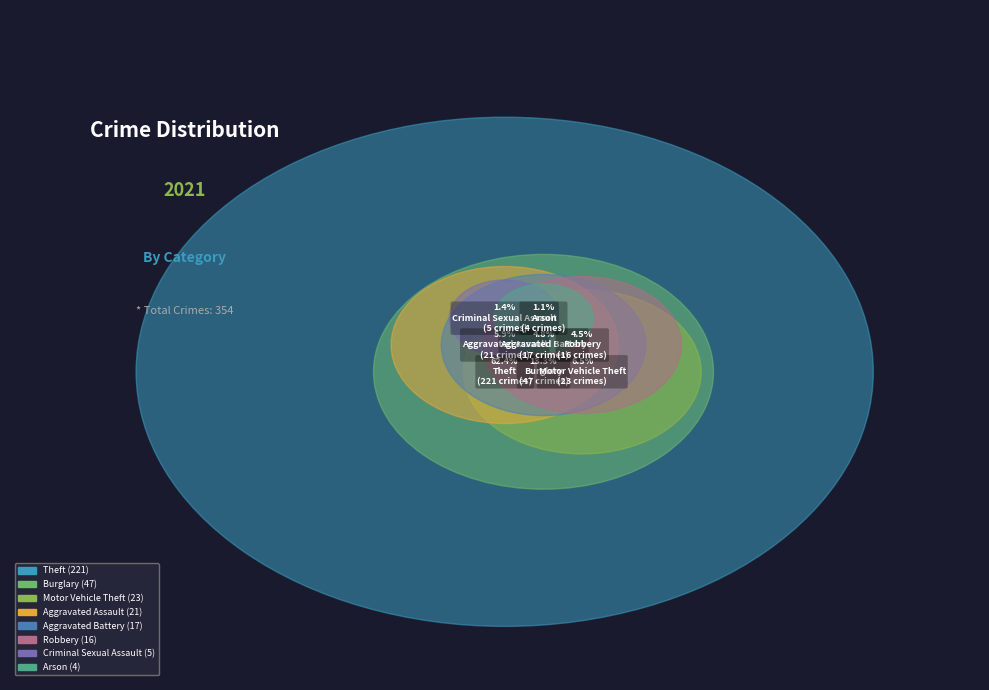

What is the majority slice?

Theft